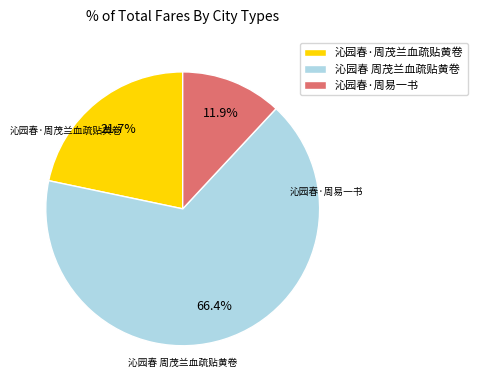

To the nearest percent, what is the combined percentage of 沁园春·周易一书 and 沁园春 周茂兰血疏贴黄卷?

78%